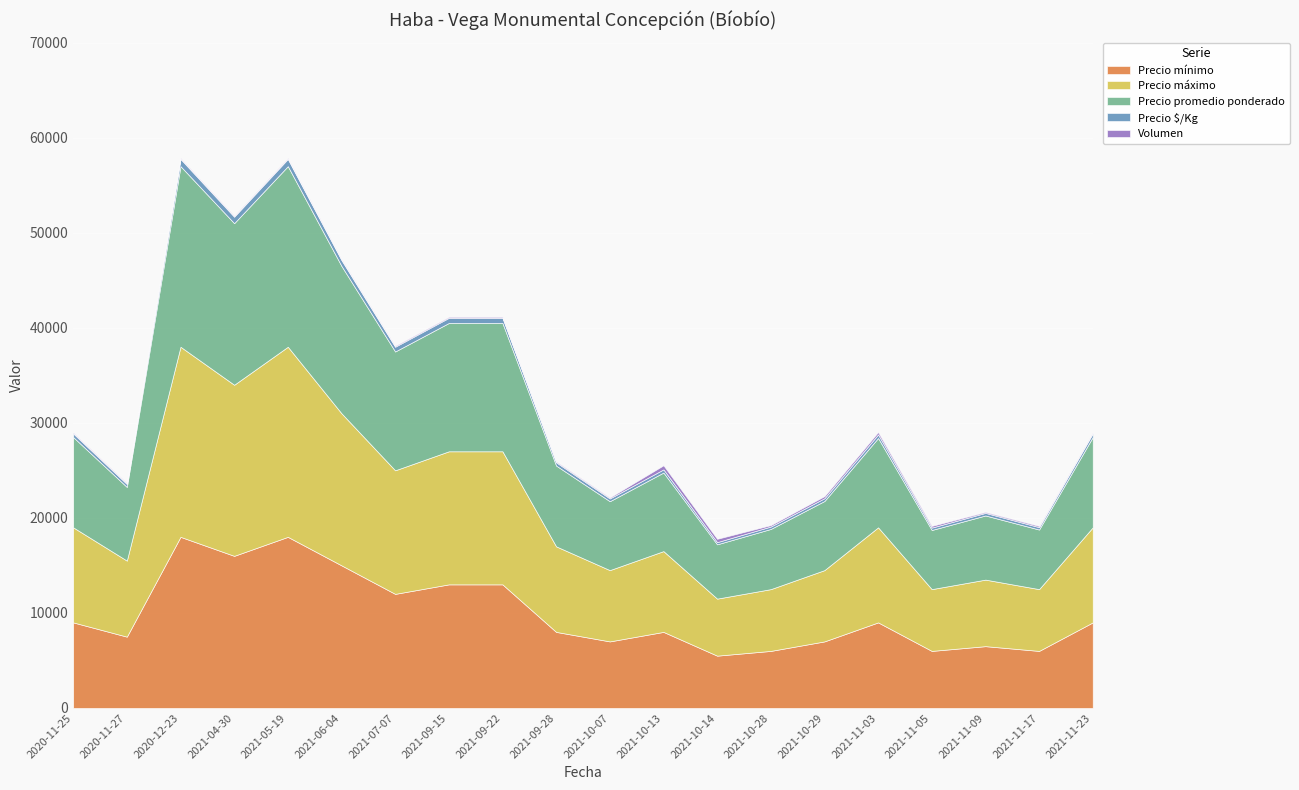

What is the sum of the Precio promedio ponderado values at 2021-11-05 and 2021-06-04?

21722